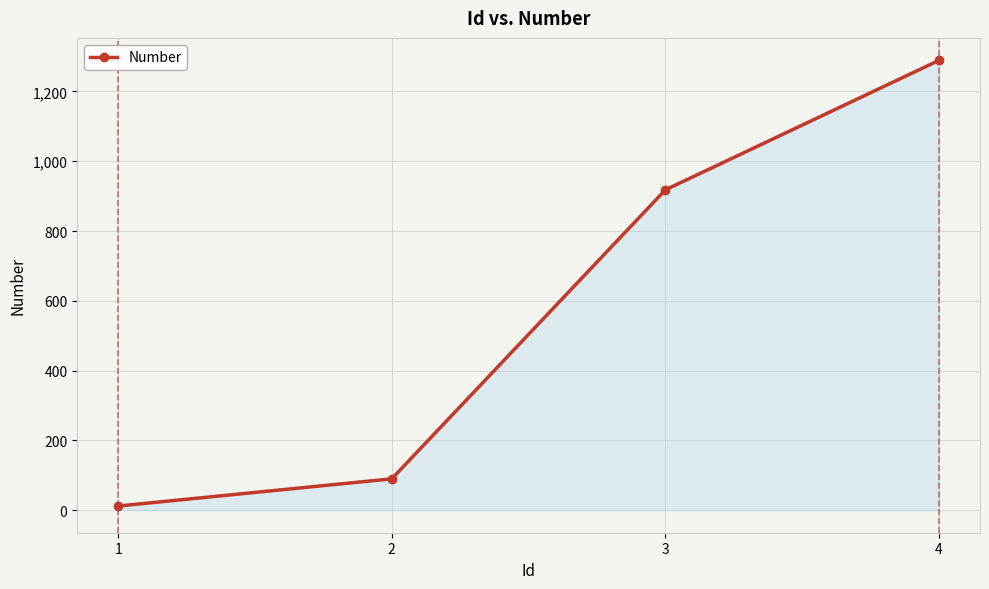

Which has a higher value, 2 or 1?

2